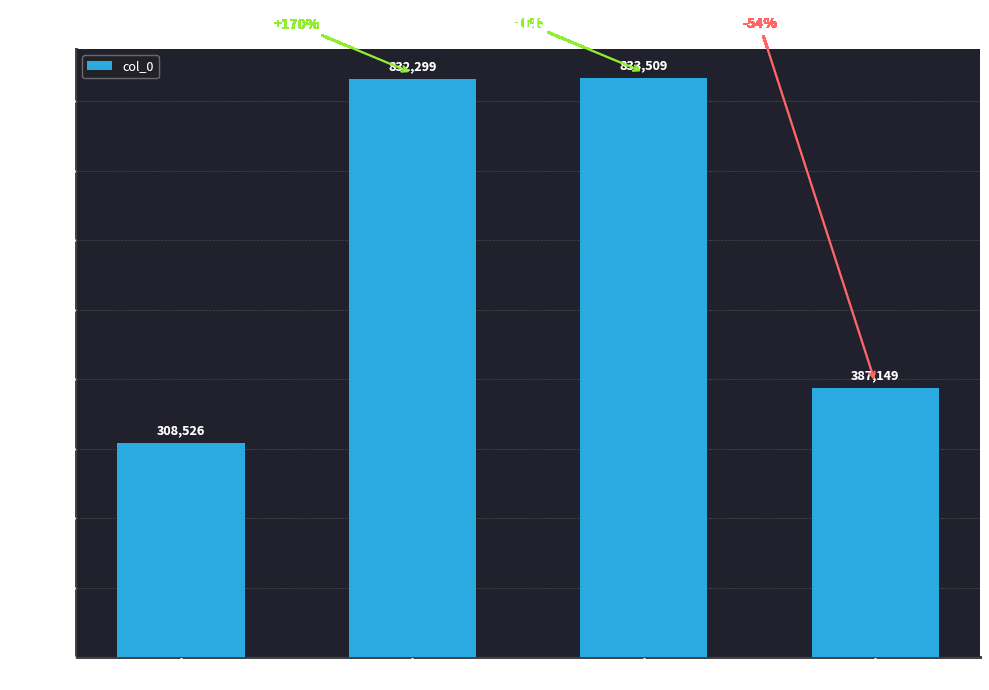

What value does the data have at Label D?

387149